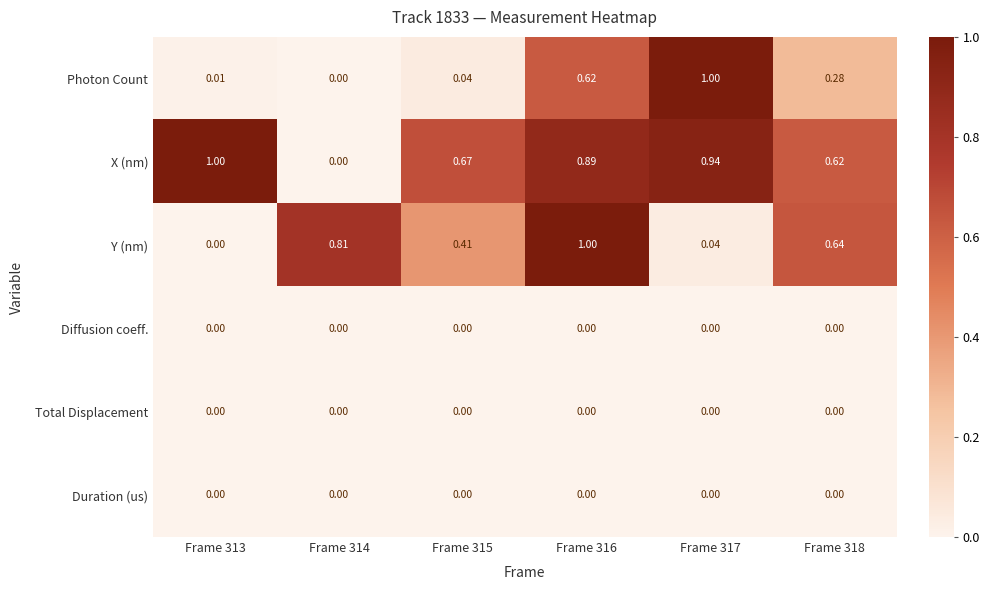

Which series has the largest total across all categories?

X (nm)